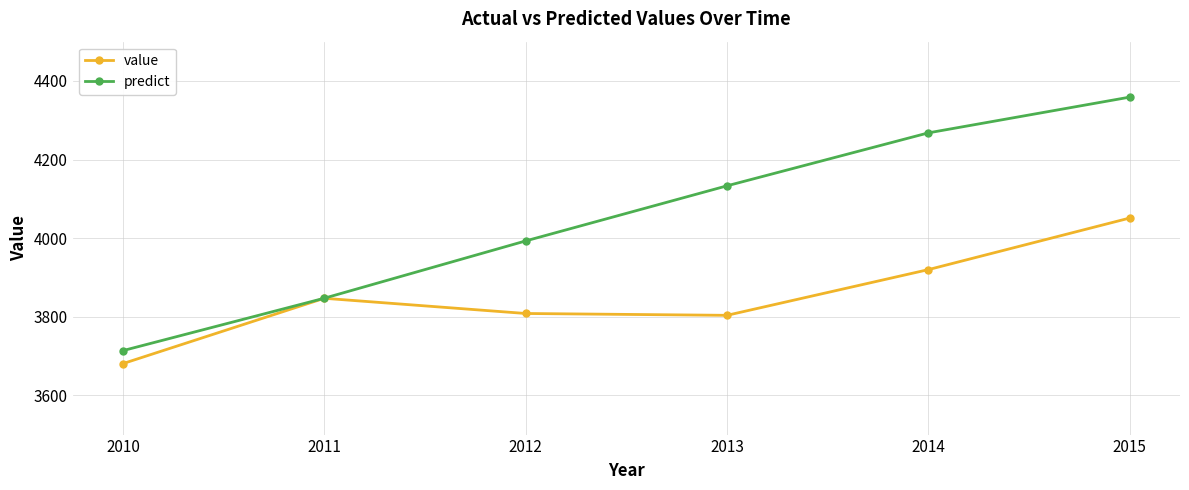

Does the chart have visible grid lines?

Yes